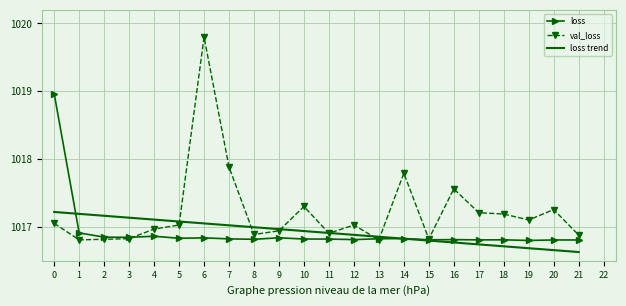

Rank the series by their maximum value, from highest to lowest.

val_loss, loss, loss trend